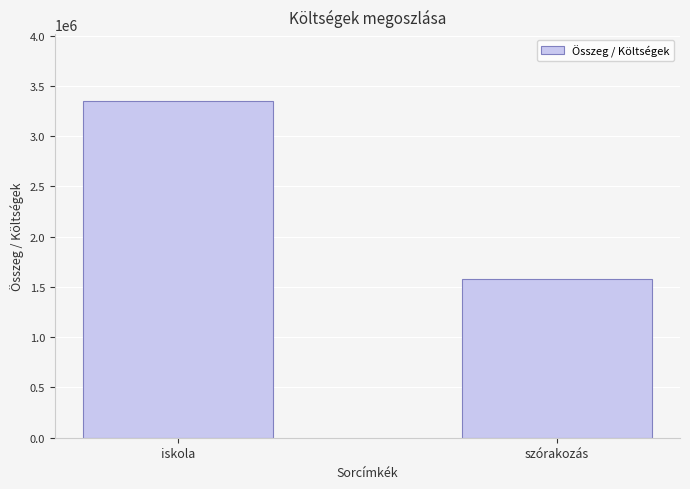

What is the label of the 1st bar from the left?

iskola